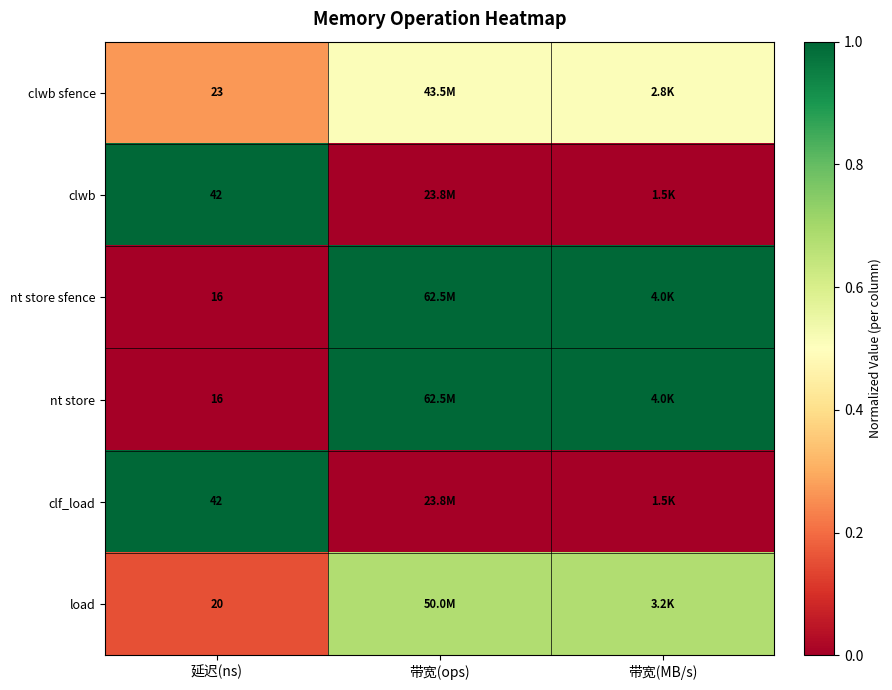

What is the maximum value shown in the chart?

1.0